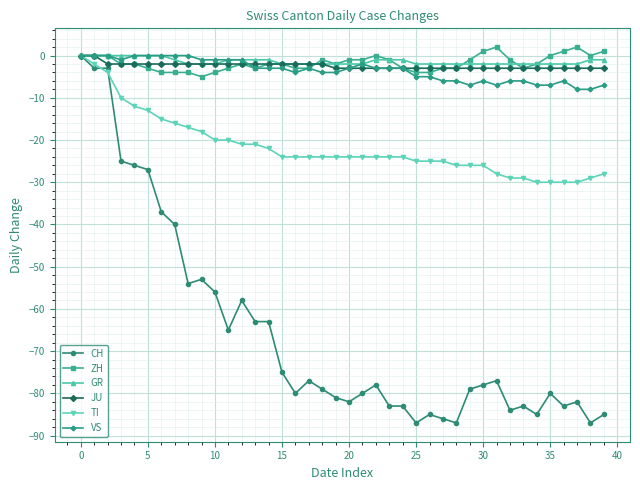

What is the minimum value for CH?

-87